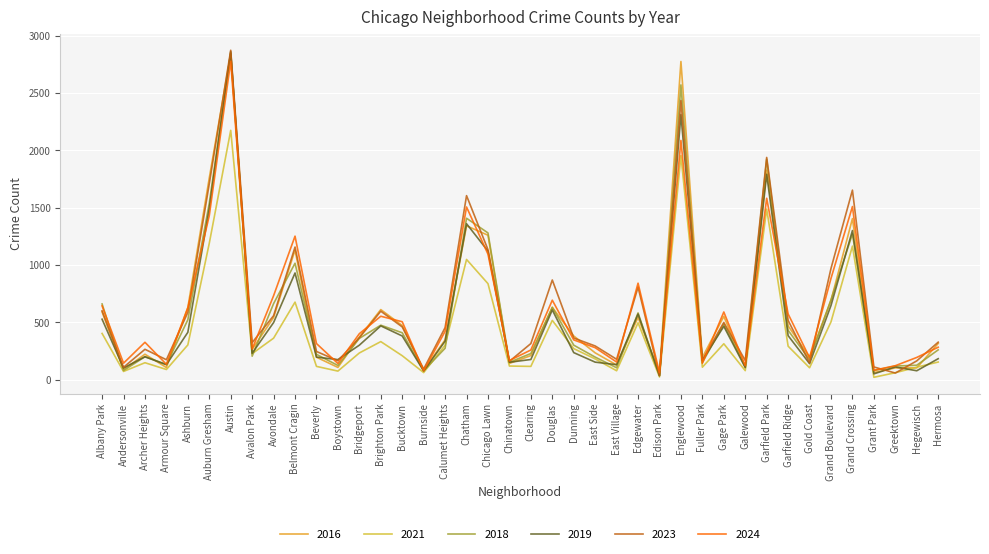

The 2023 series shows 503 at Hermosa. True or false?

False